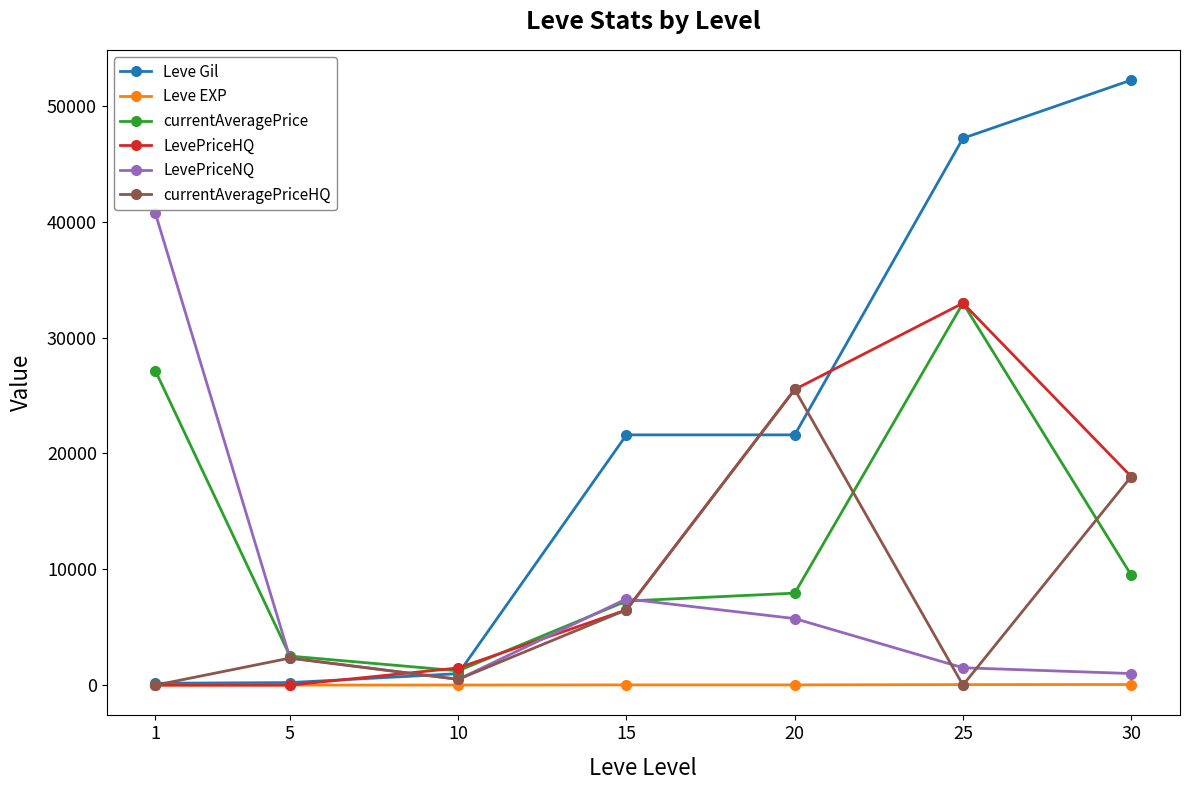

Is the value of Leve Gil at 5 greater than the value of LevePriceNQ at 15?

No